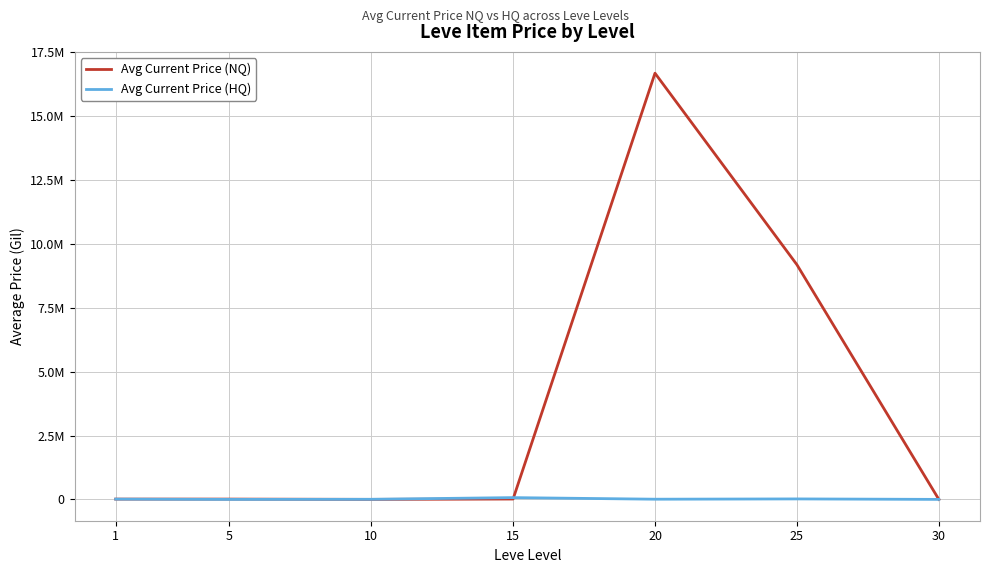

What are all the series names shown in the legend?

Avg Current Price (NQ), Avg Current Price (HQ)